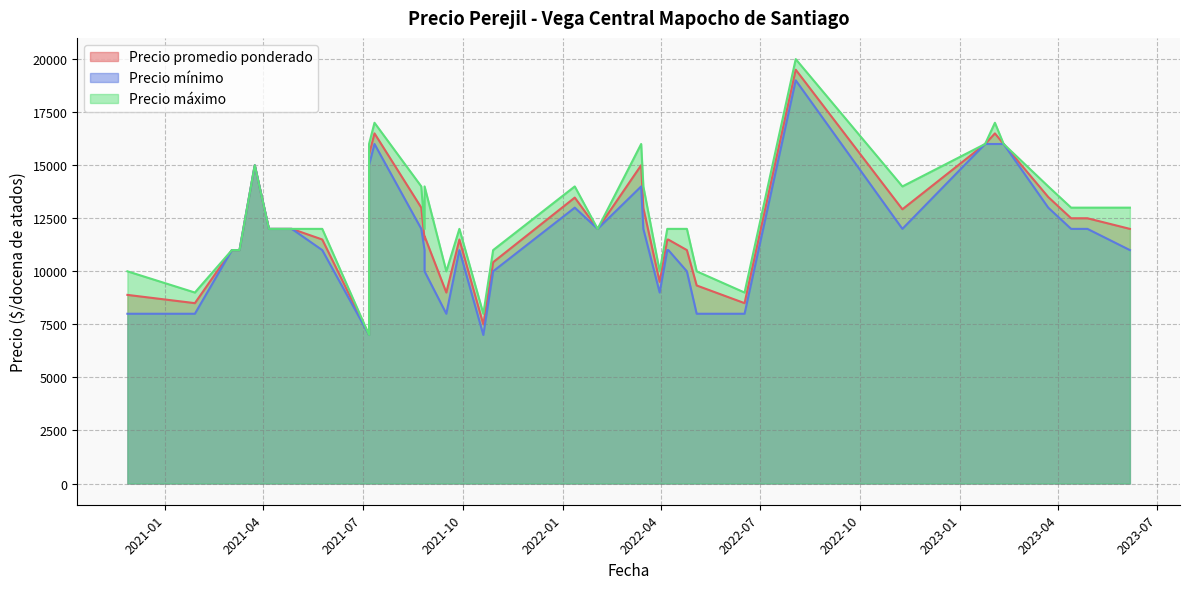

What is the sum of the Precio mínimo values at 2021-07-07 and 2022-03-16?

19000